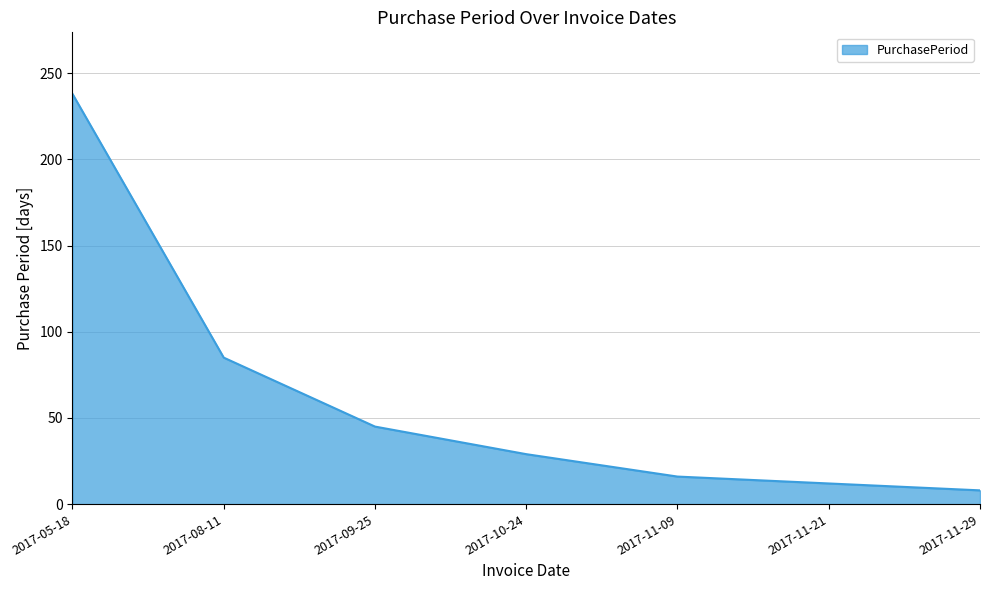

Where is the data nearest to the value 123?

2017-08-11